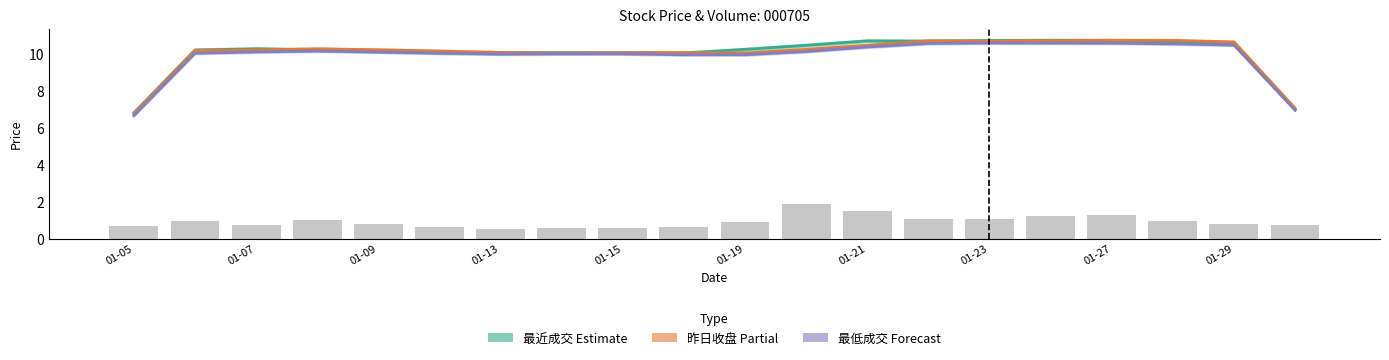

Are the bars grouped side by side (vs. stacked)?

Yes